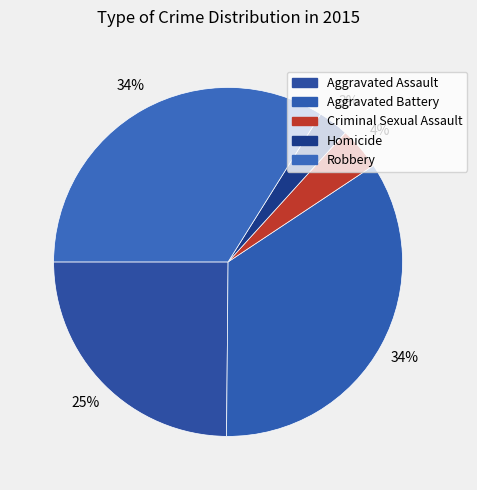

To the nearest percent, what percentage of the pie is Aggravated Battery?

34%